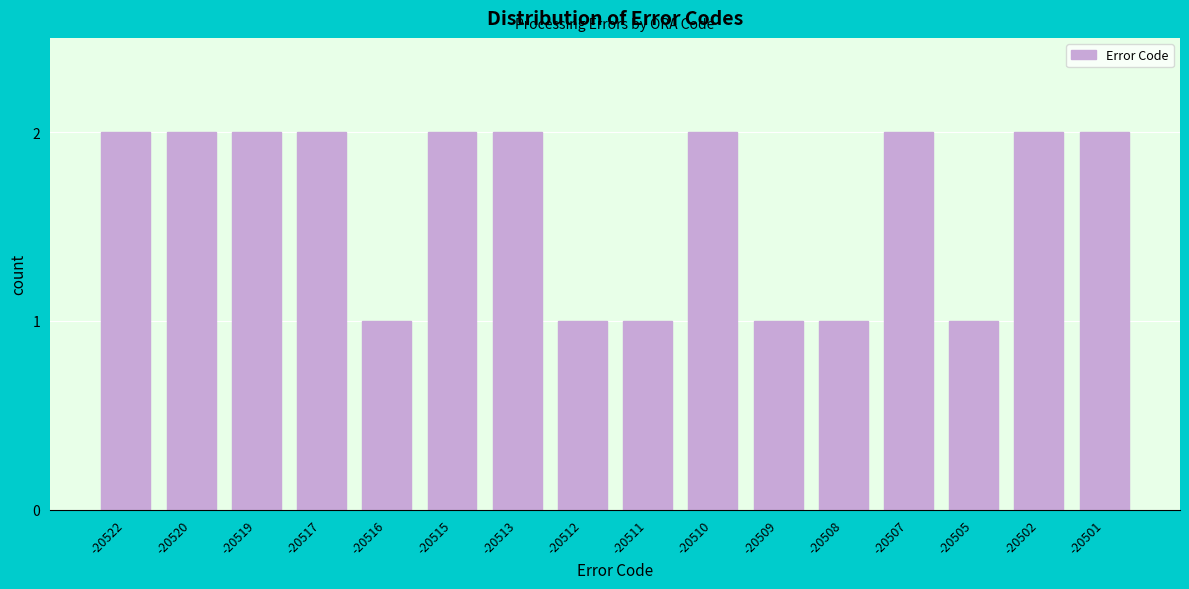

Reading left to right, list all the values displayed in this chart.

2	2	2	2	1	2	2	1	1	2	1	1	2	1	2	2